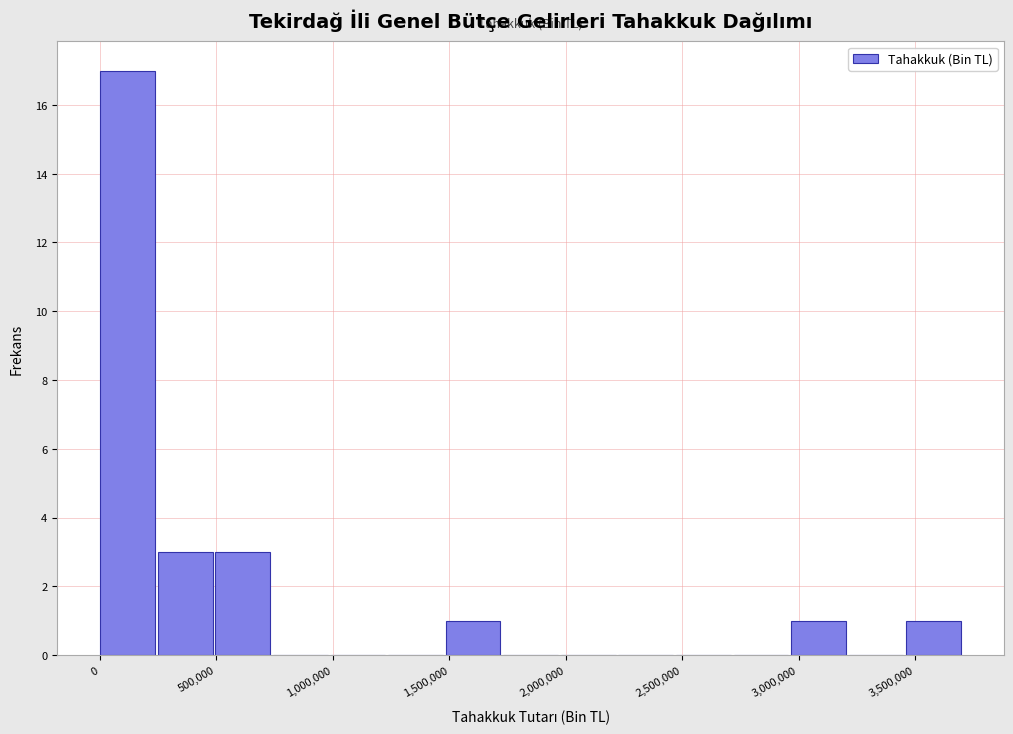

Reading left to right, list every bar in this chart as the range it spans on the x-axis followed by its height. Neither the bar edges nor the heights are printed on the chart, so give them approximately, as read against the axes.

0 to 250000: 17
250000 to 500000: 3
500000 to 750000: 3
750000 to 1000000: 0
1000000 to 1250000: 0
1250000 to 1500000: 0
1500000 to 1750000: 1
1750000 to 2000000: 0
2000000 to 2250000: 0
2250000 to 2450000: 0
2450000 to 2700000: 0
2700000 to 2950000: 0
2950000 to 3200000: 1
3200000 to 3450000: 0
3450000 to 3700000: 1